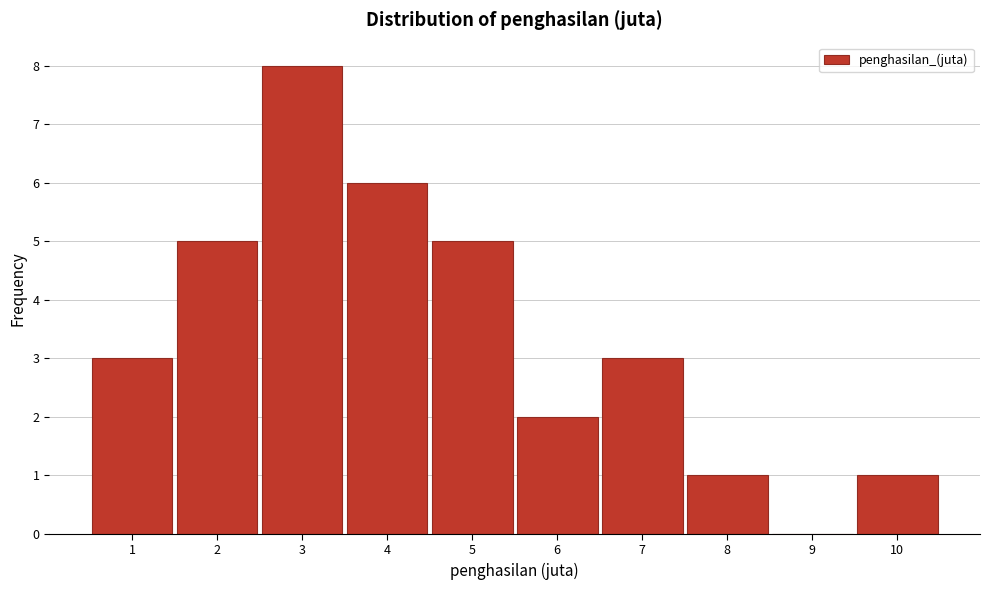

Reading left to right, transcribe this chart: for each bar, give the range it covers on the x-axis and its height. The values are not printed on the chart, so give them approximately, as read against the axis.

0.5 to 1.5: 3
1.5 to 2.5: 5
2.5 to 3.5: 8
3.5 to 4.5: 6
4.5 to 5.5: 5
5.5 to 6.5: 2
6.5 to 7.5: 3
7.5 to 8.5: 1
8.5 to 9.5: 0
9.5 to 10.5: 1